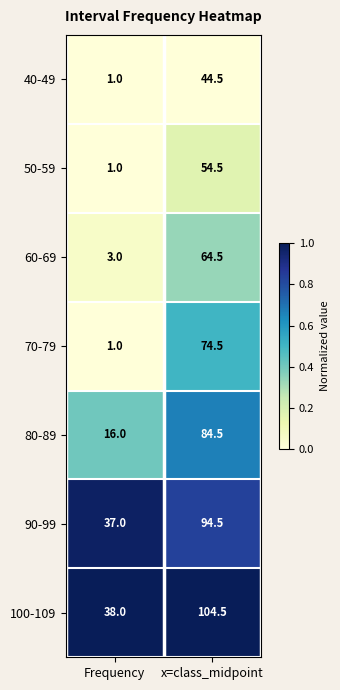

Reading right to left, list all the values displayed in this chart.

40-49: 44.5	1.0
50-59: 54.5	1.0
60-69: 64.5	3.0
70-79: 74.5	1.0
80-89: 84.5	16.0
90-99: 94.5	37.0
100-109: 104.5	38.0